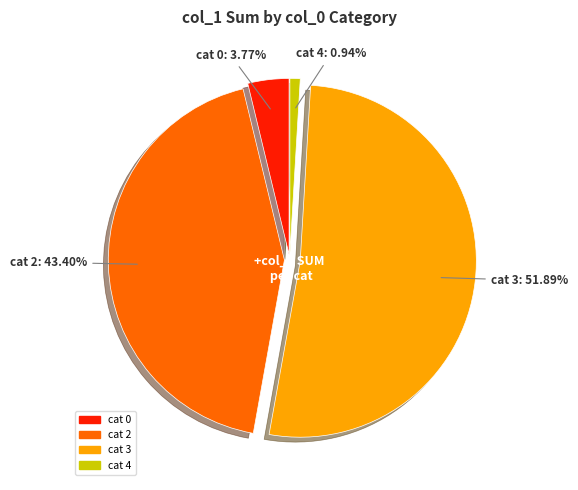

Is there any slice that represents more than half of the pie?

Yes